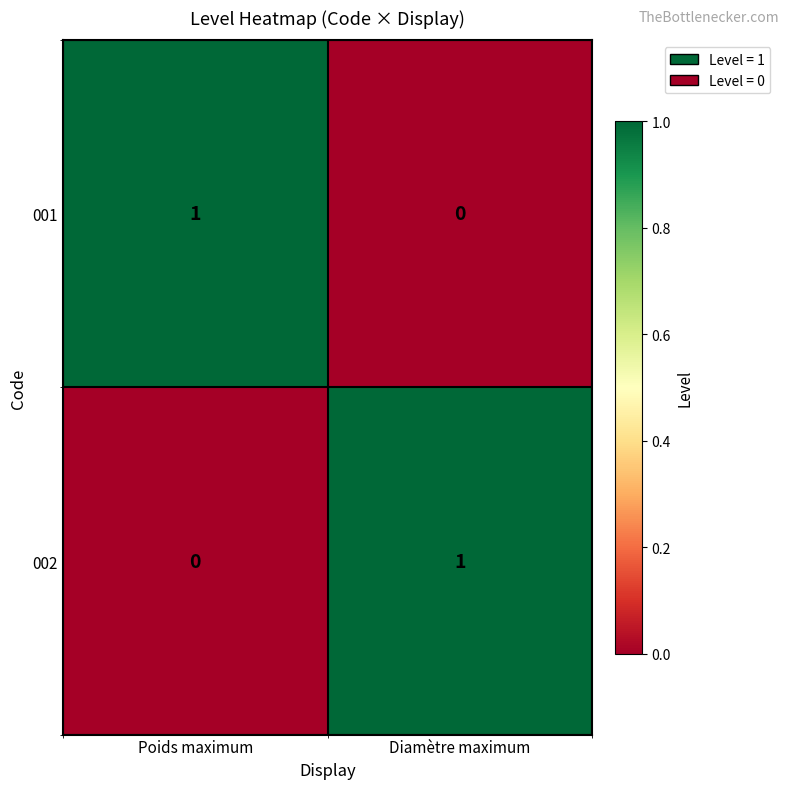

How many values in 001 are above zero?

1